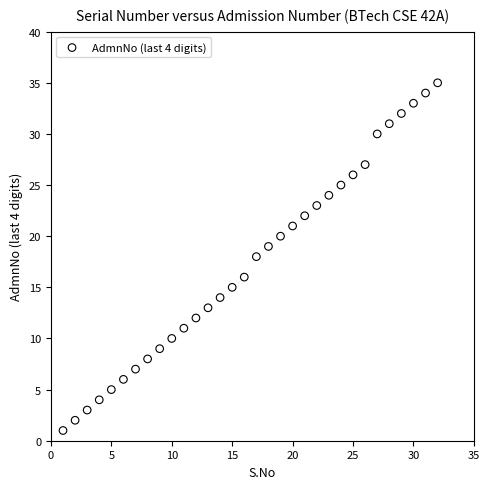

What is the range of X values (max minus min)?

31